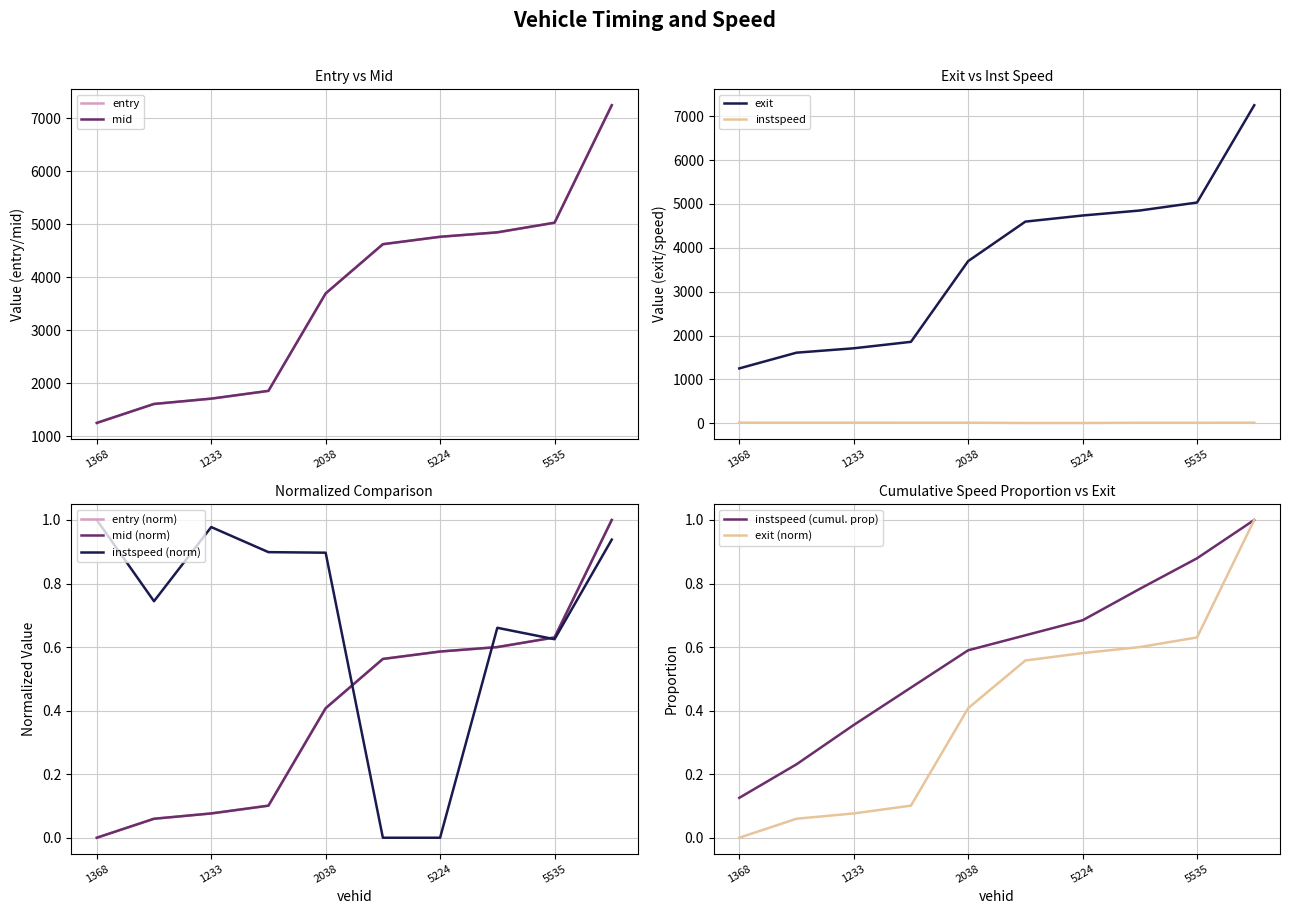

At which label does entry first exceed 4621?

4026